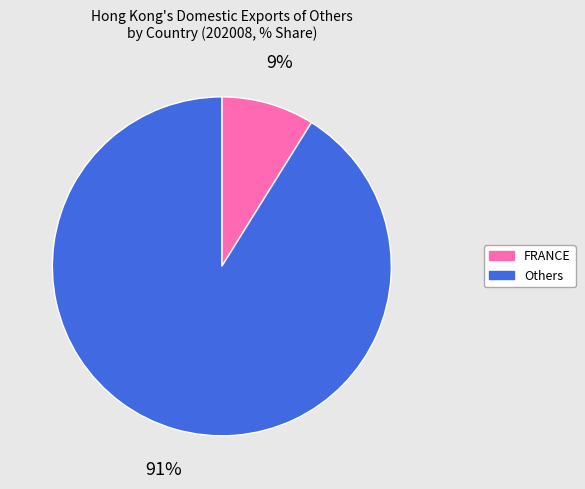

Is there a majority slice in this chart?

Yes